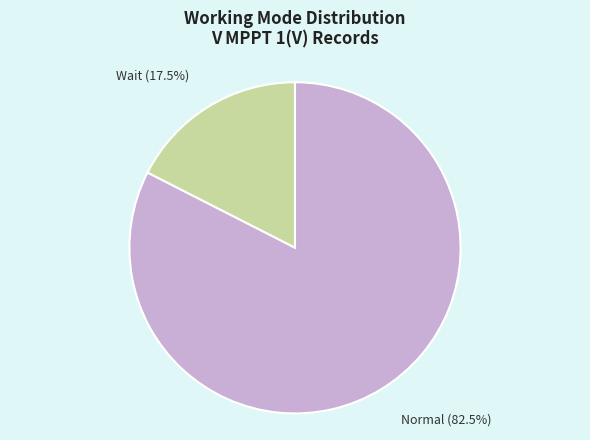

What is the ratio of the value at Wait to the value at Normal?

0.2